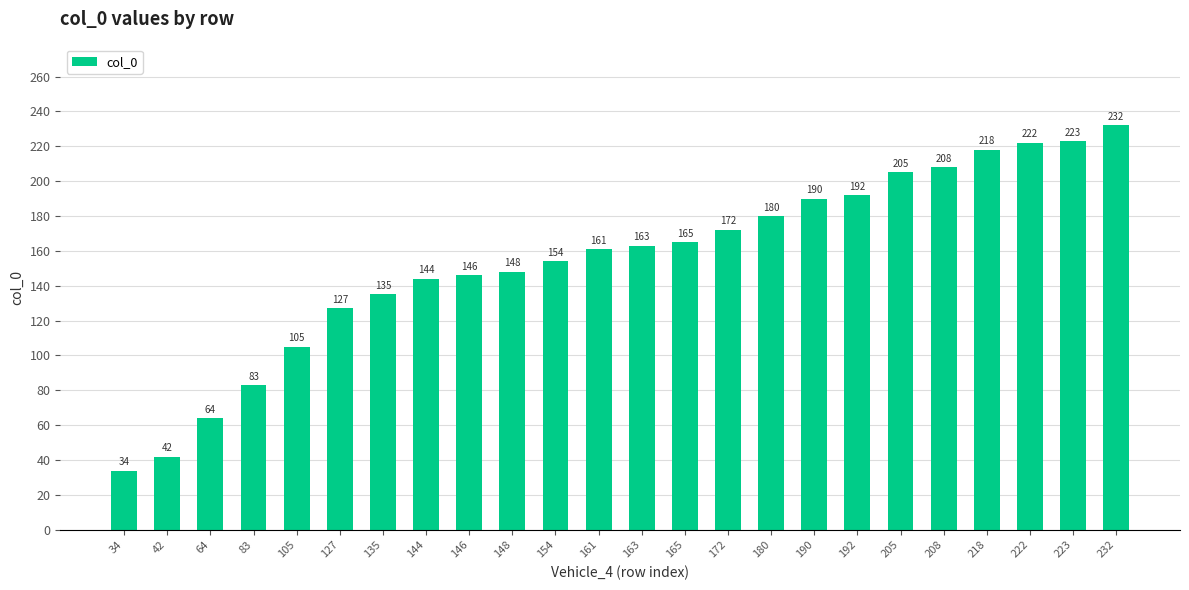

Reading right to left, transcribe all the data shown in this chart.

232=232	223=223	222=222	218=218	208=208	205=205	192=192	190=190	180=180	172=172	165=165	163=163	161=161	154=154	148=148	146=146	144=144	135=135	127=127	105=105	83=83	64=64	42=42	34=34